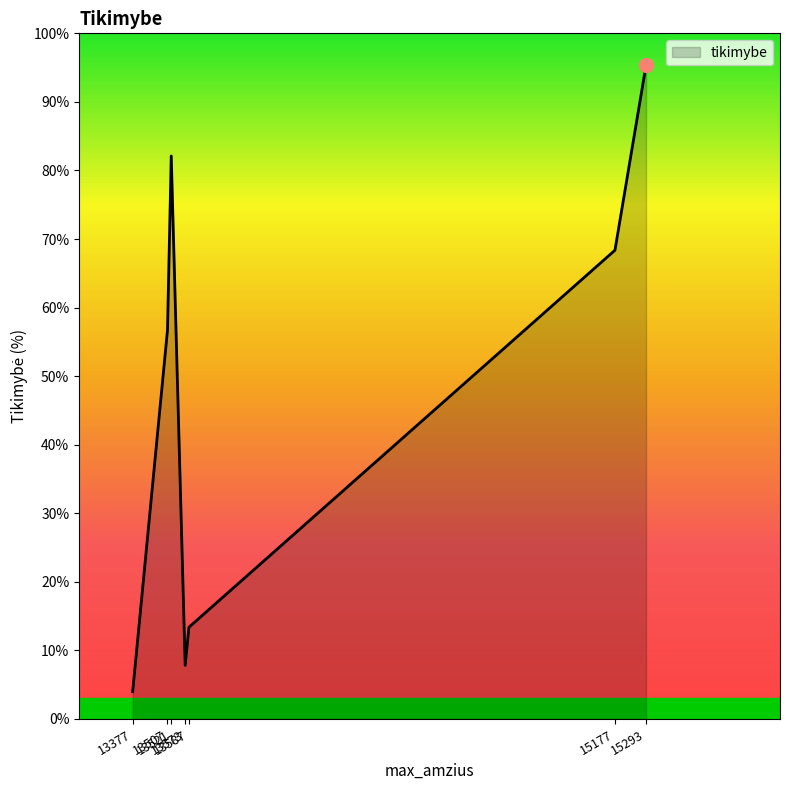

How many values are below 56?

3